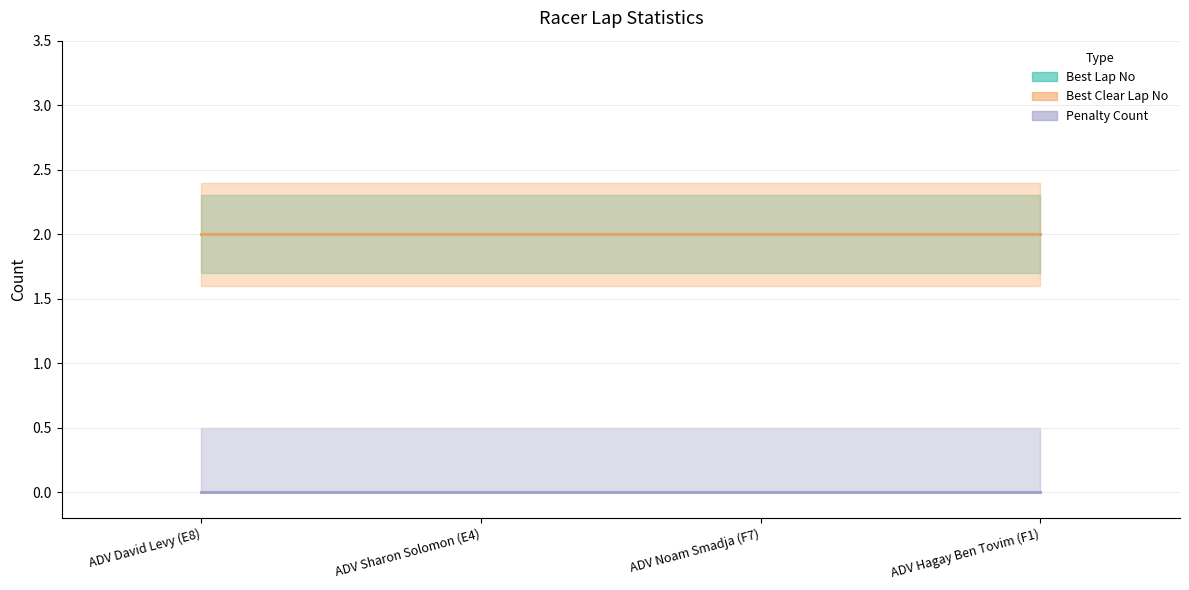

At which label does Best Clear Lap No reach its minimum?

ADV David Levy (E8)